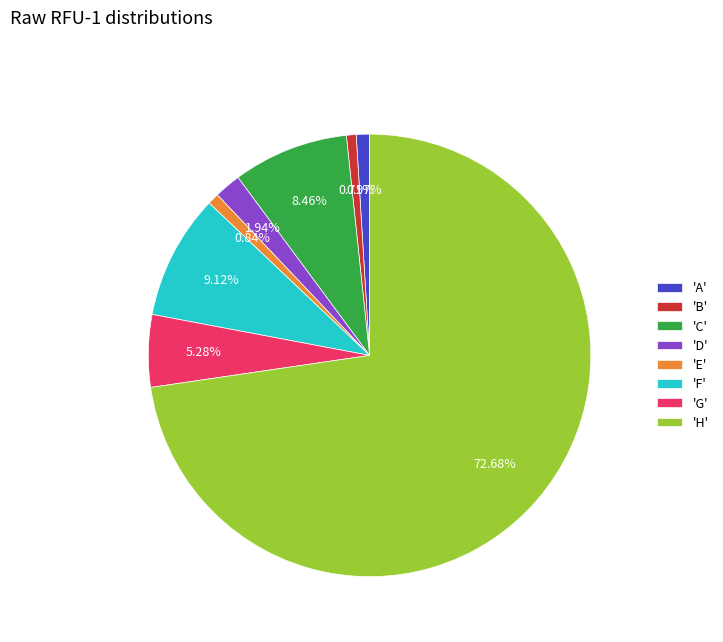

What is the majority slice?

'H'